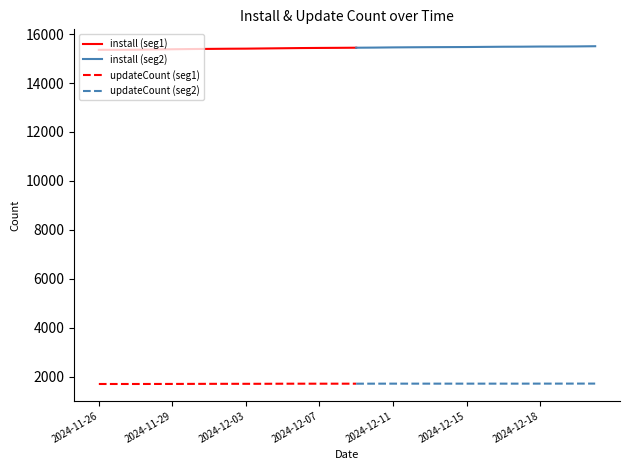

Which has a higher value, 2024-12-08 or 2024-12-10?

2024-12-10